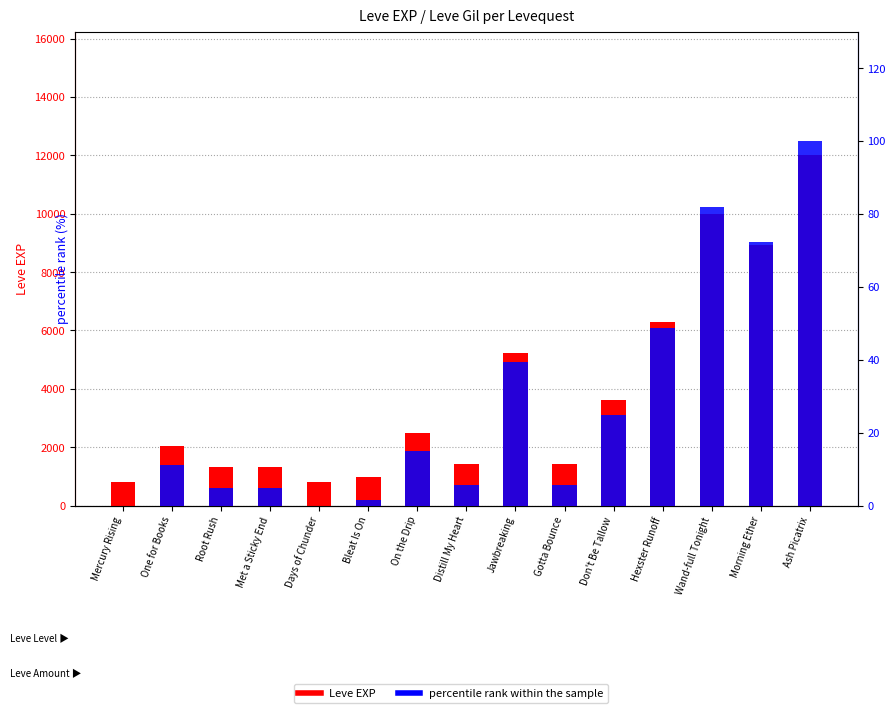

The value of Leve EXP at Morning Ether is 8930.0. True or false?

True